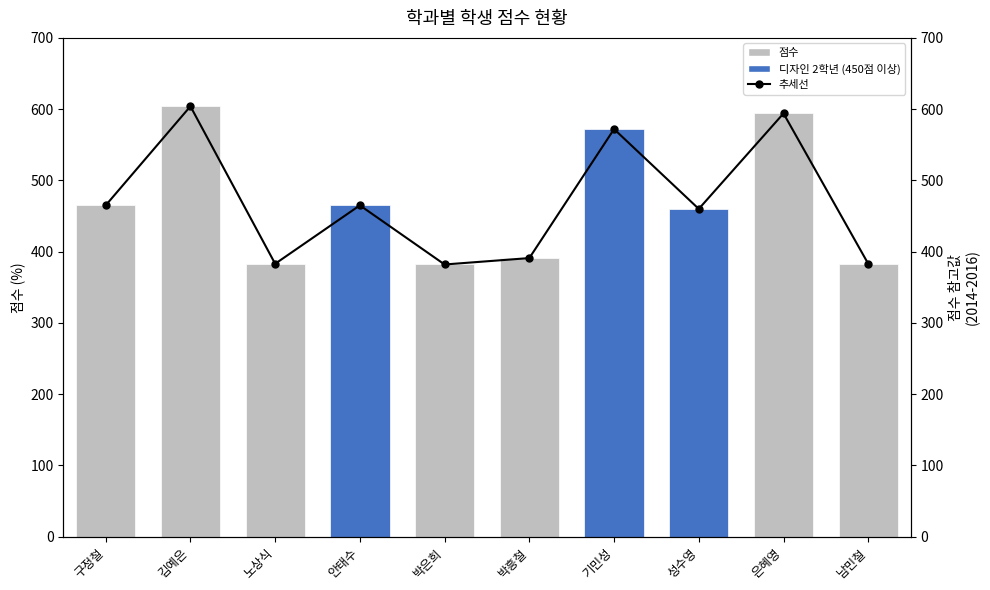

What is the label of the 9th bar from the right?

김예은